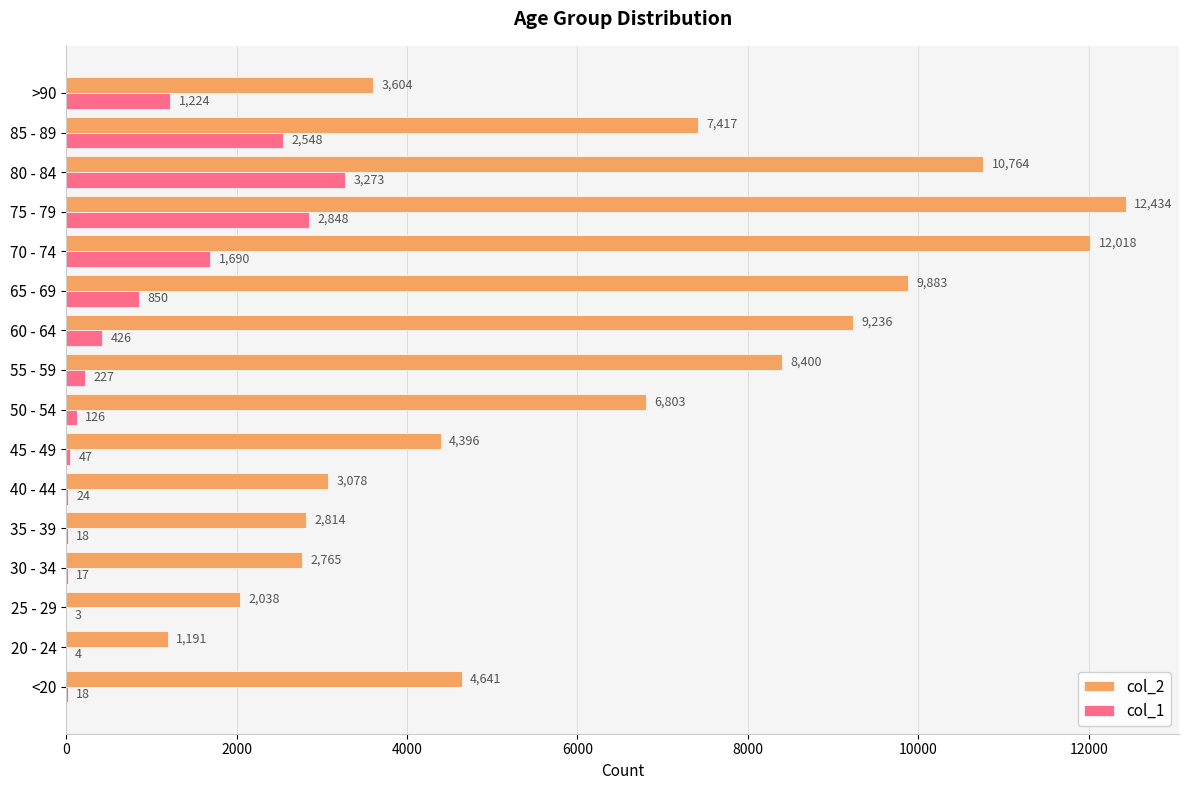

Which label corresponds to the largest value in the chart?

75 - 79